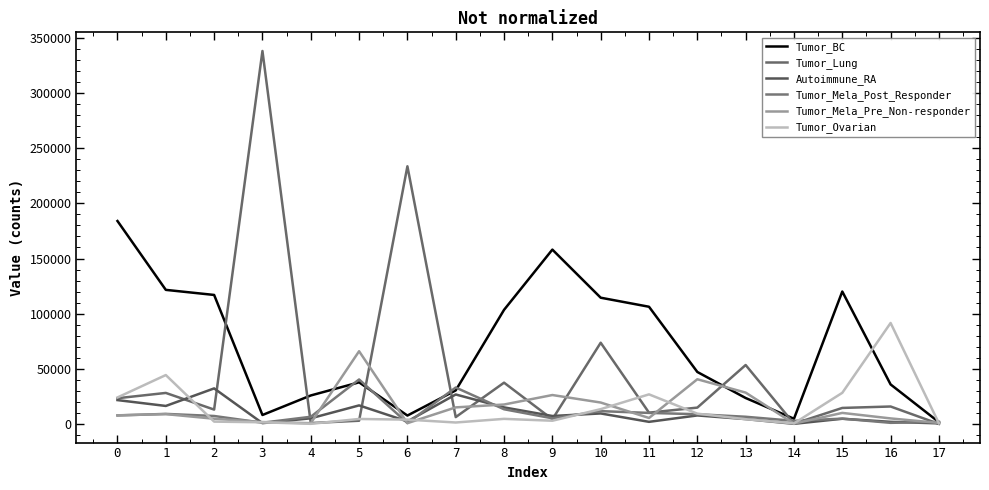

What is the sum of the Tumor_BC values at 8 and 11?

209800